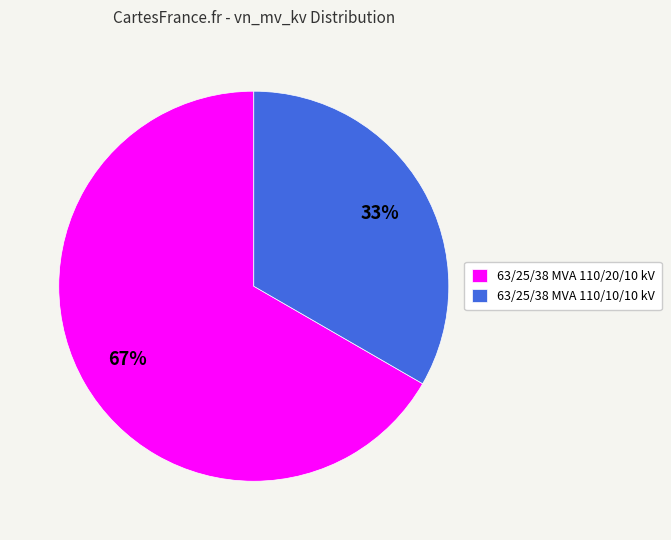

Does 63/25/38 MVA 110/10/10 kV represent more than half of the total?

No